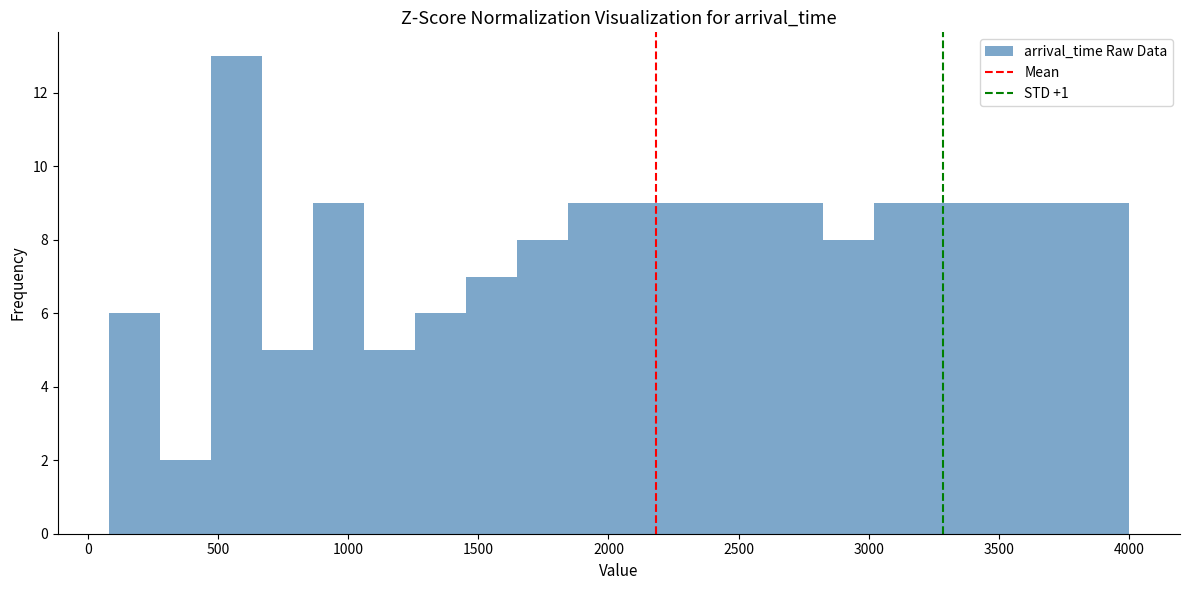

Around what value on the x-axis is the tallest bar? Give the approximate position of its centre, as read against the axis.

550